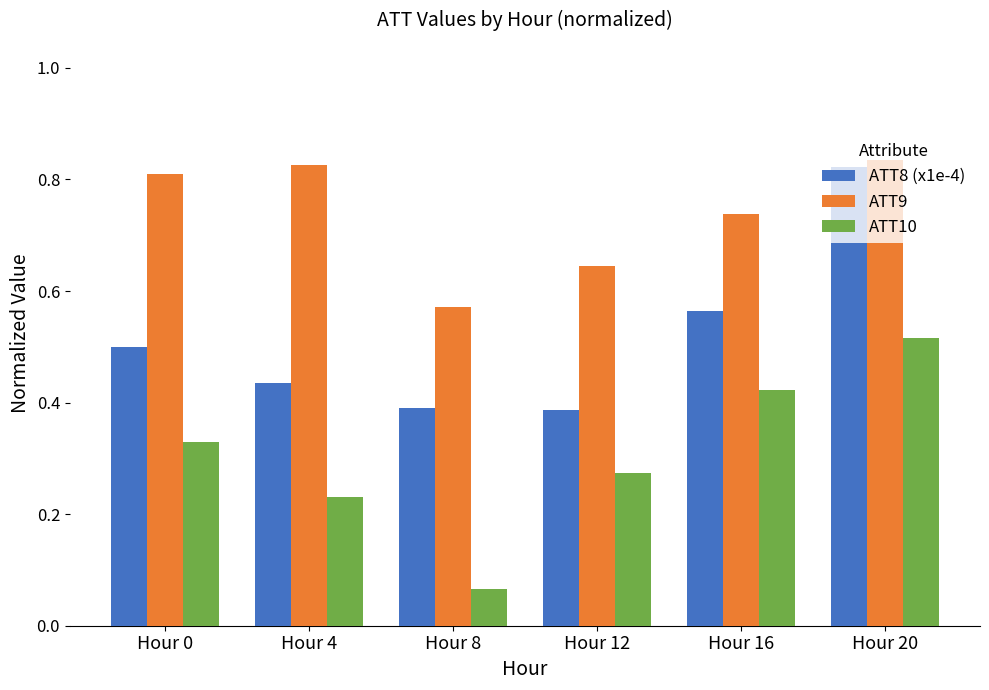

How many groups of bars are there?

6